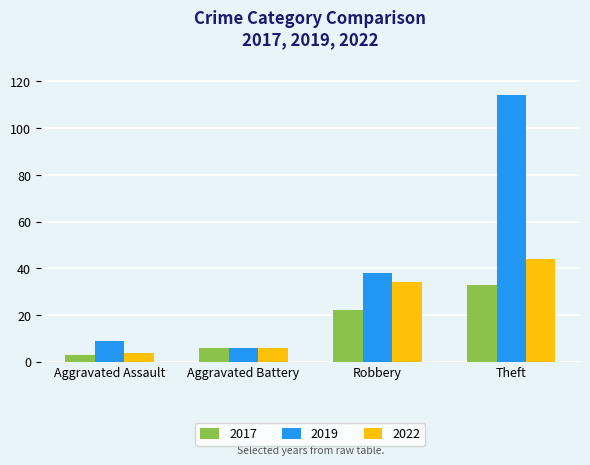

How many categories are shown in the chart?

4